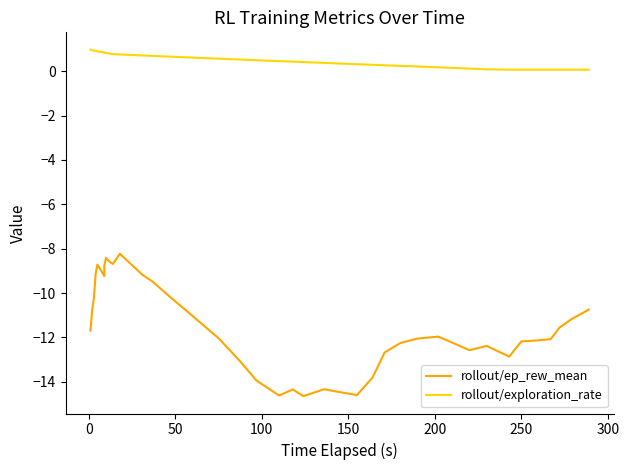

Is it true that rollout/ep_rew_mean equals -10.2 at 50?

True